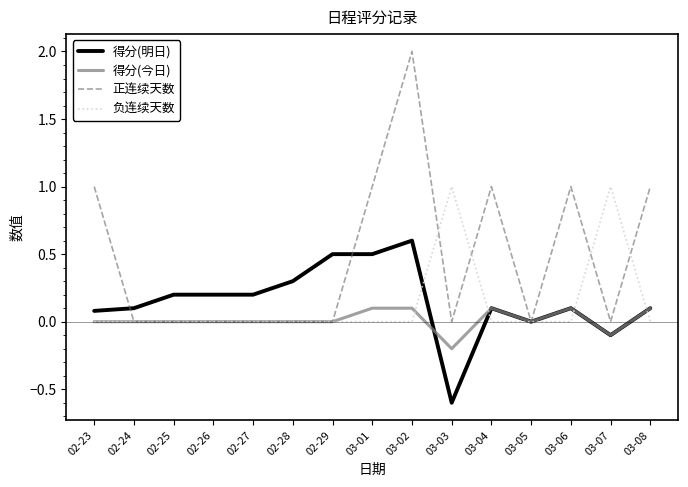

Reading left to right, what are all the values shown in this chart?

得分(明日): 0.1	0.1	0.2	0.2	0.2	0.3	0.5	0.5	0.6	-0.6	0.1	0.0	0.1	-0.1	0.1
得分(今日): 0.0	0.0	0.0	0.0	0.0	0.0	0.0	0.1	0.1	-0.2	0.1	0.0	0.1	-0.1	0.1
正连续天数: 1.0	0.0	0.0	0.0	0.0	0.0	0.0	1.0	2.0	0.0	1.0	0.0	1.0	0.0	1.0
负连续天数: 0.0	0.0	0.0	0.0	0.0	0.0	0.0	0.0	0.0	1.0	0.0	0.0	0.0	1.0	0.0